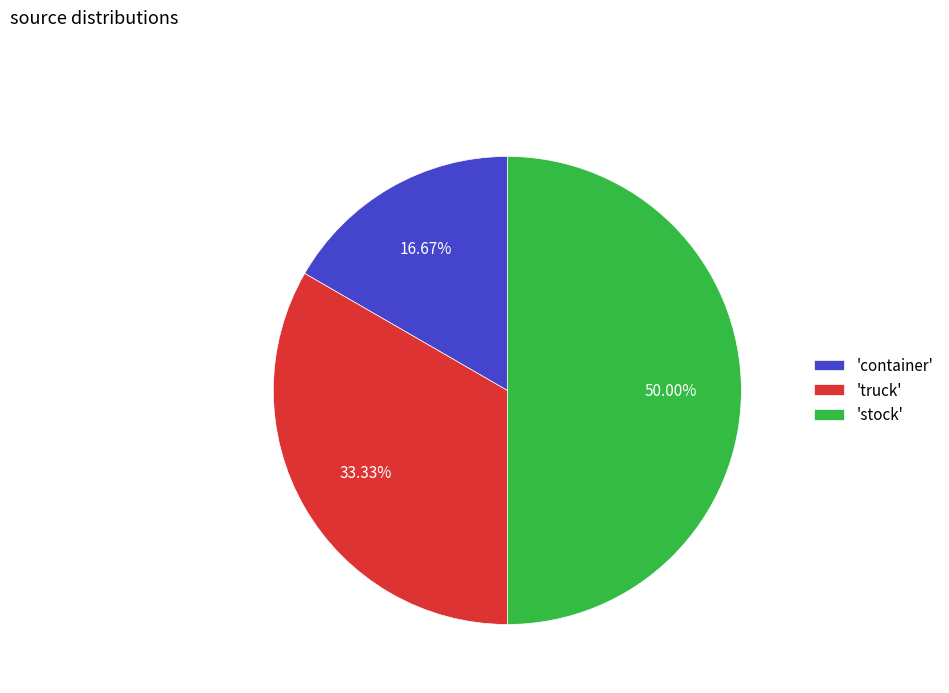

Do 'container' and 'stock' together represent more than half of the pie?

Yes